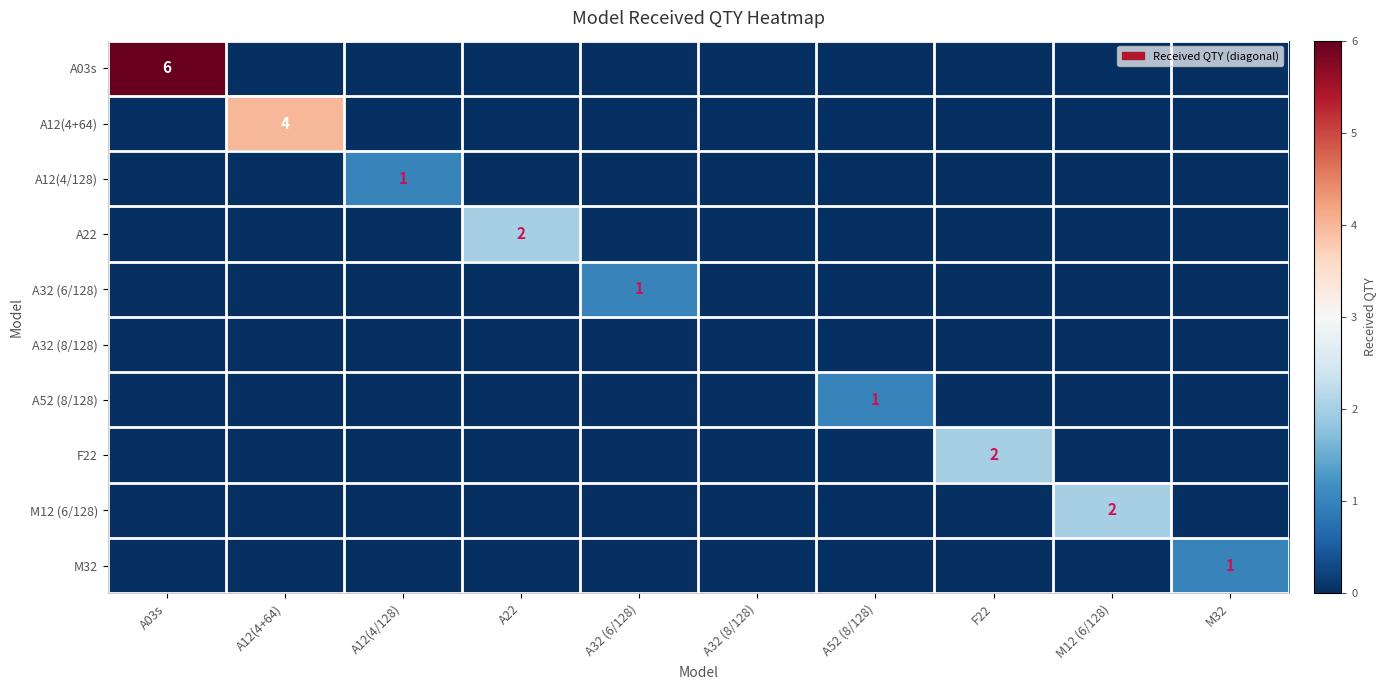

True or false: A03s has a value of 6 at A03s.

True